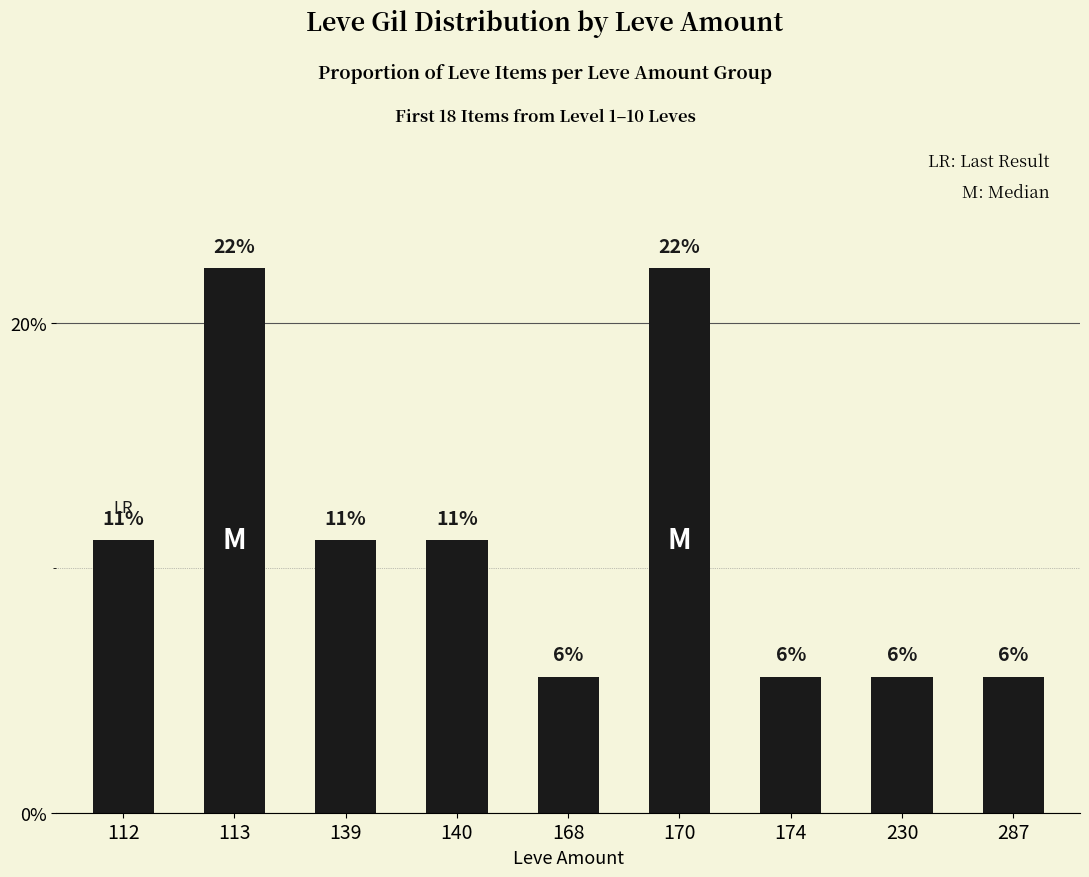

Are the bars horizontal?

No